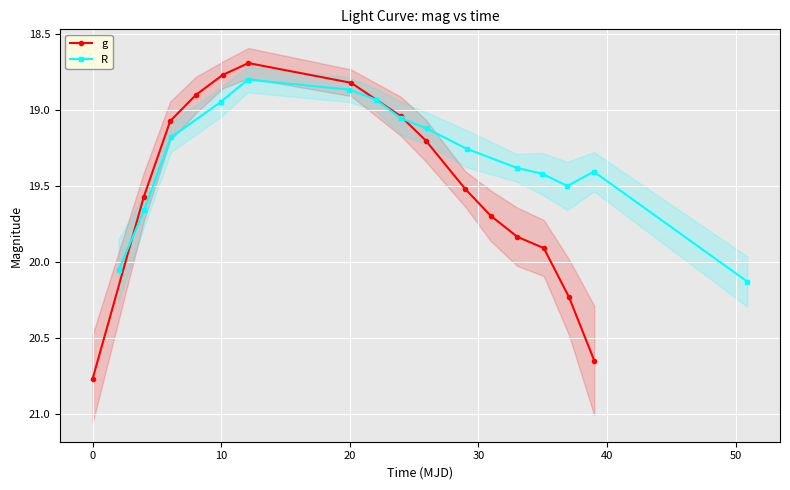

What is the value of the g point at the 13th from the left?

19.9